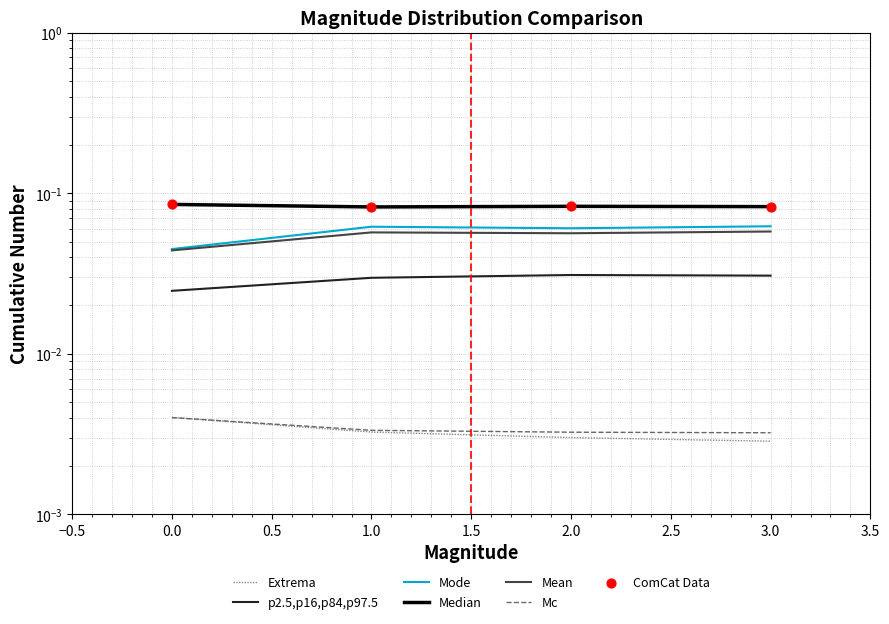

At which category is the sum across all series the highest?

3